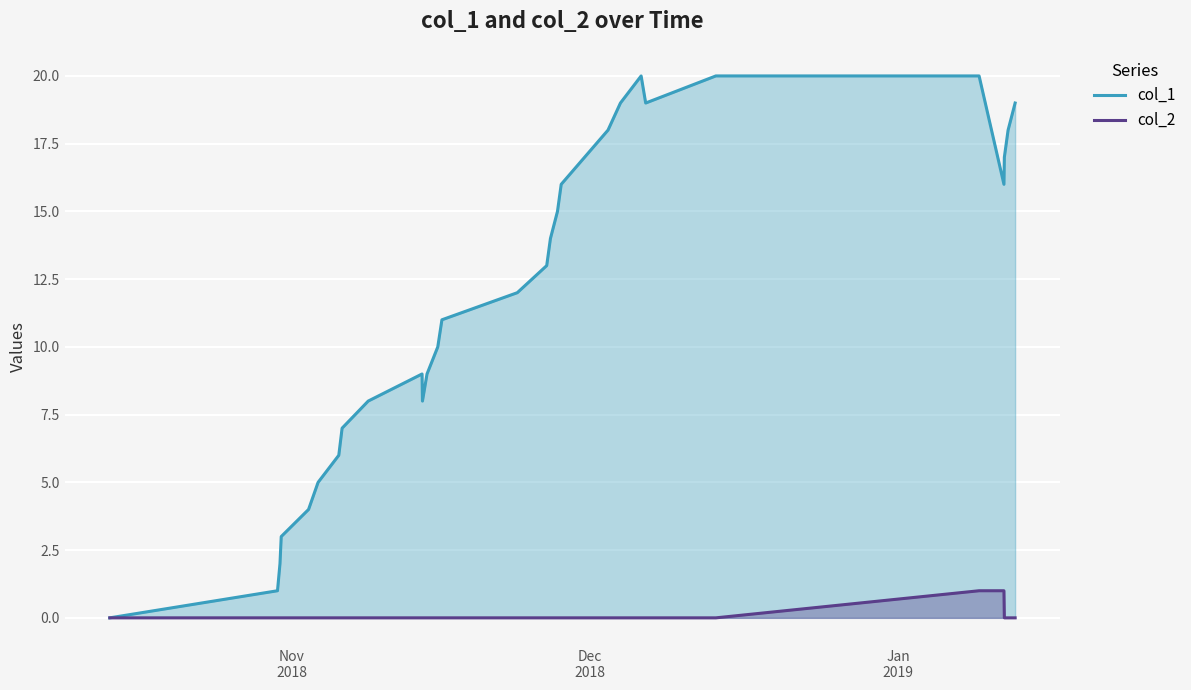

Rank the series by their maximum value, from highest to lowest.

col_1, col_2